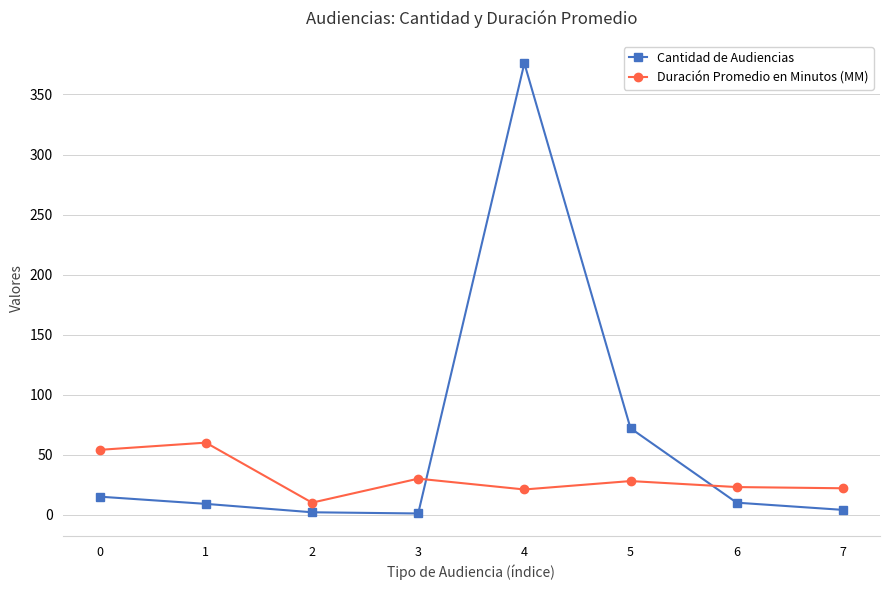

List the series in order of their overall mean, lowest first.

Duración Promedio en Minutos (MM), Cantidad de Audiencias